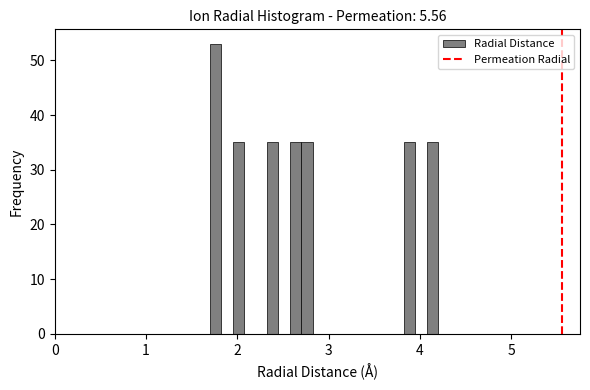

Read against the x-axis, roughly where is the centre of the tallest bar?

1.8